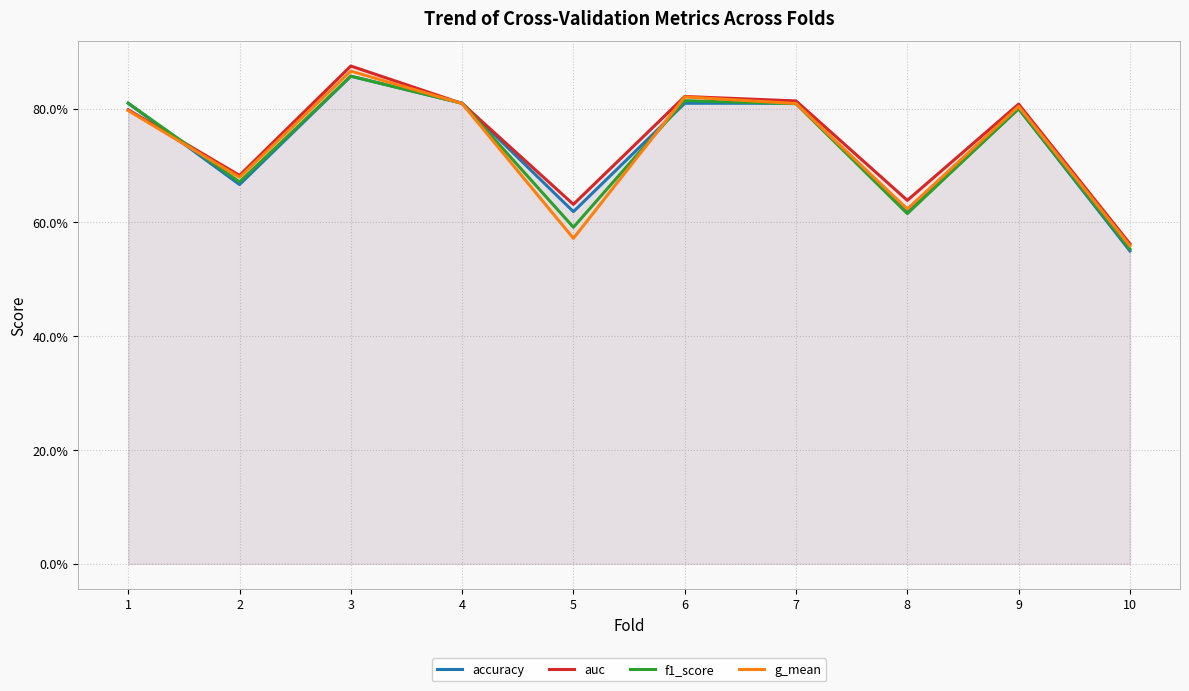

Rank the series by their maximum value, from highest to lowest.

auc, g_mean, accuracy, f1_score